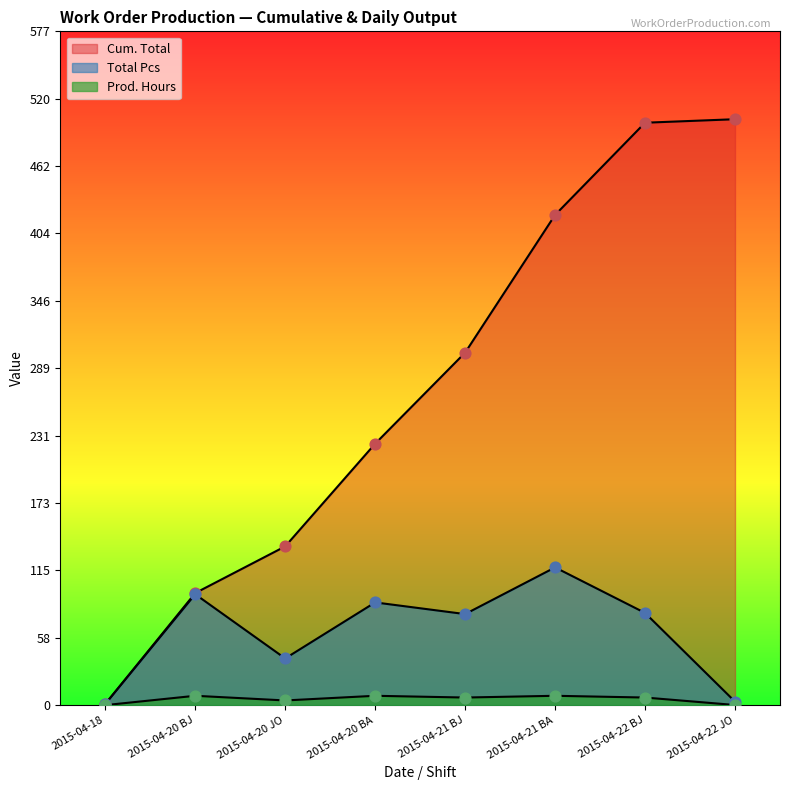

At which category is the sum across all series the highest?

2015-04-22 BJ